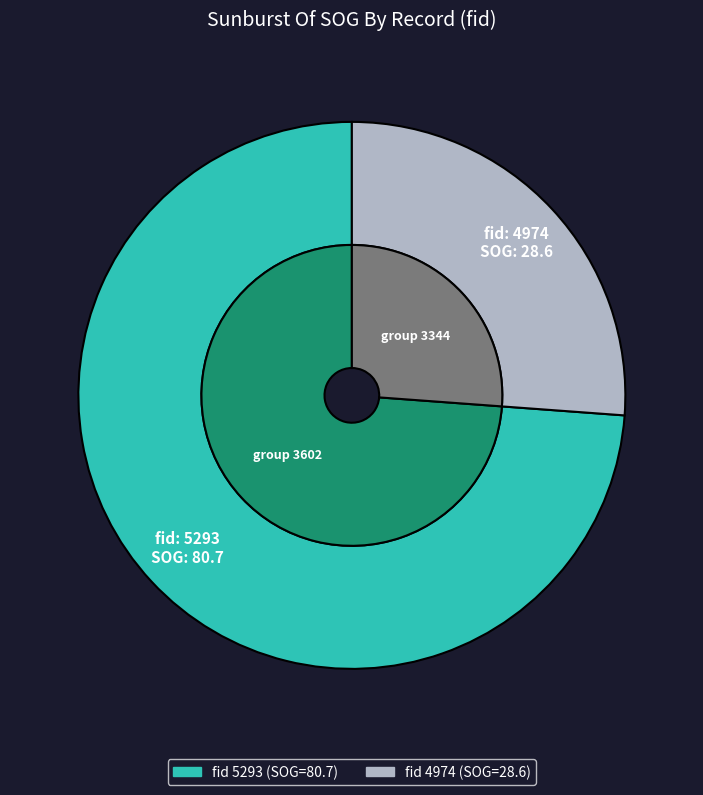

To the nearest percent, what is the difference between the largest and smallest slice percentages?

48%